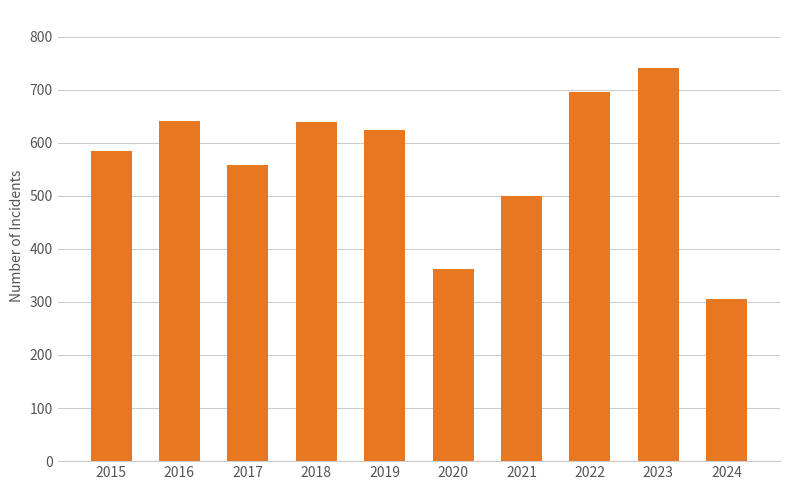

What is the difference between the values at 2024 and 2017?

253